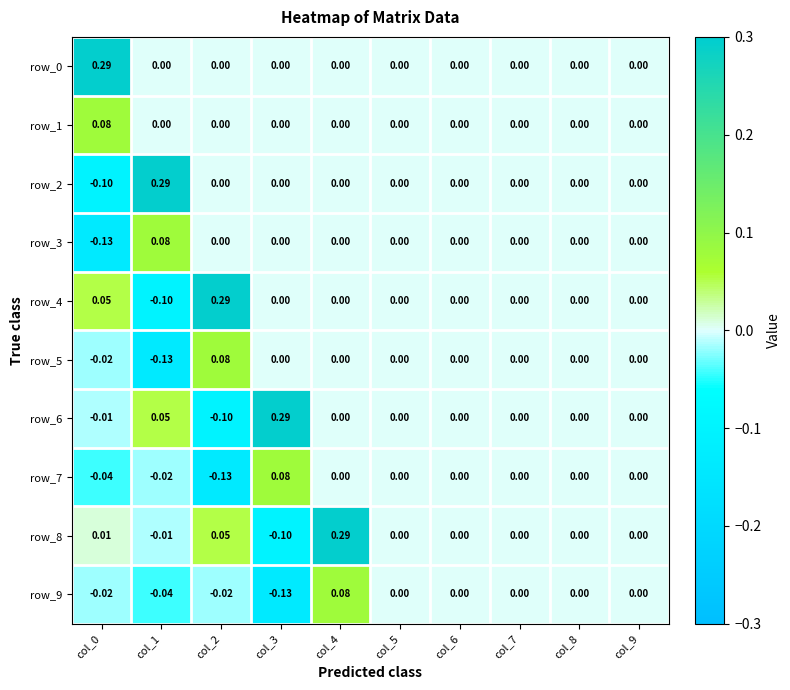

At which label does row_7 first exceed 0?

col_3